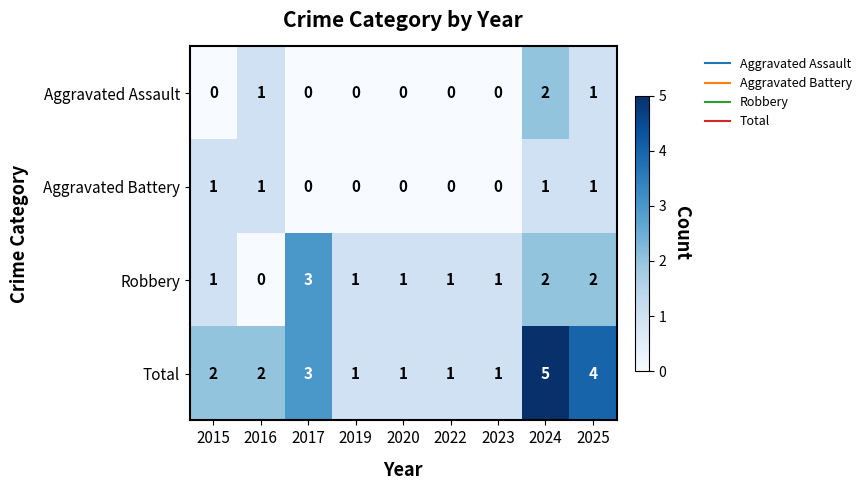

Which series has the largest total across all categories?

Total